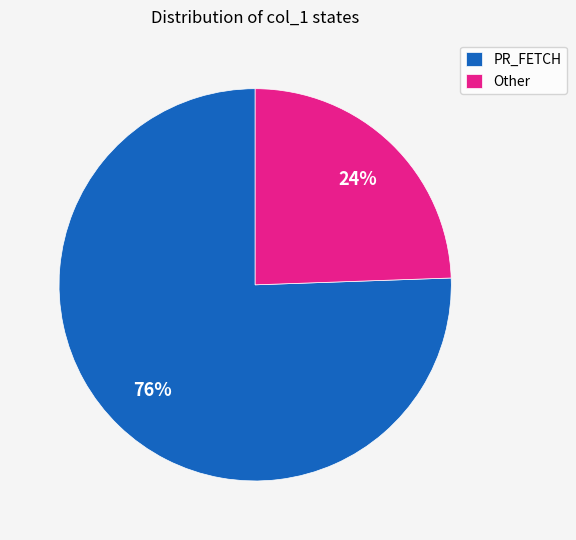

Between Other and PR_FETCH, which is larger?

PR_FETCH